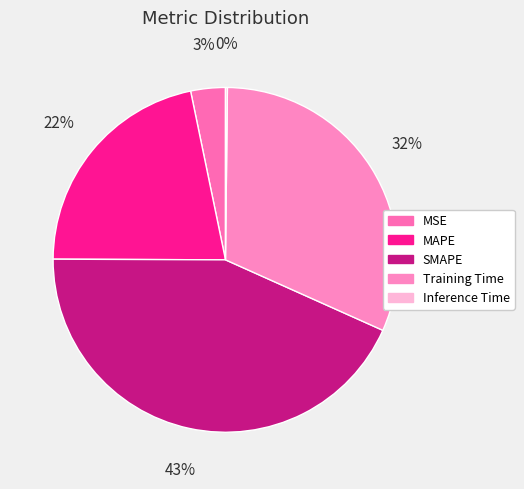

To the nearest percent, what is the difference between the largest and smallest slice percentages?

43%